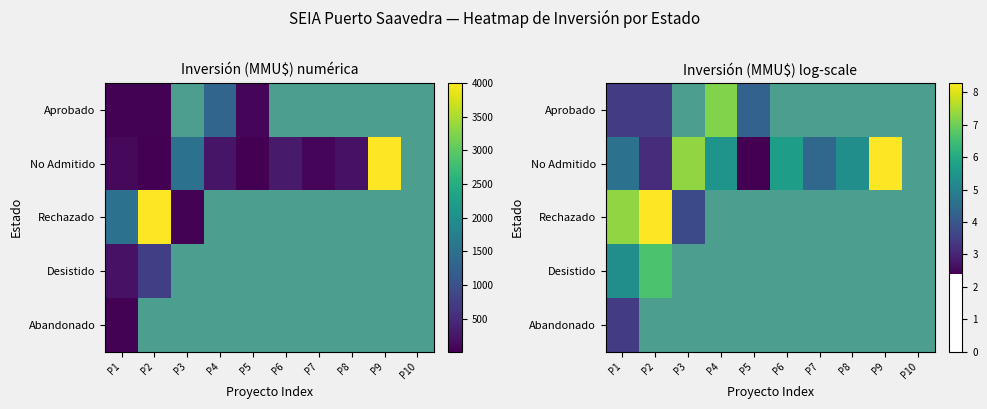

How many data points does each series have?

10